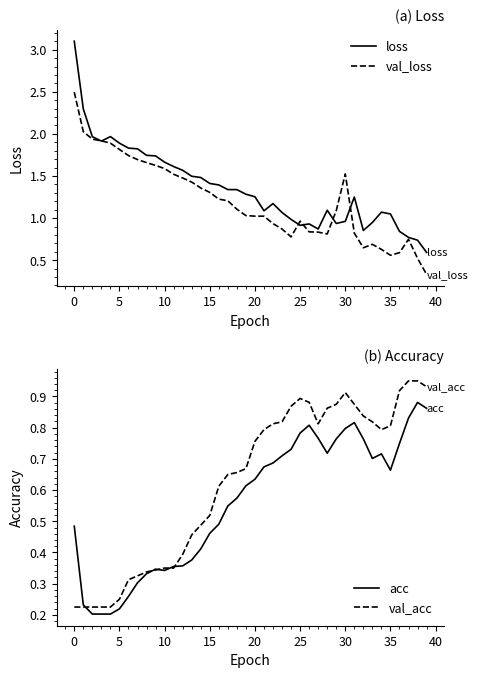

How many interior local valleys does the val_loss series have?

4